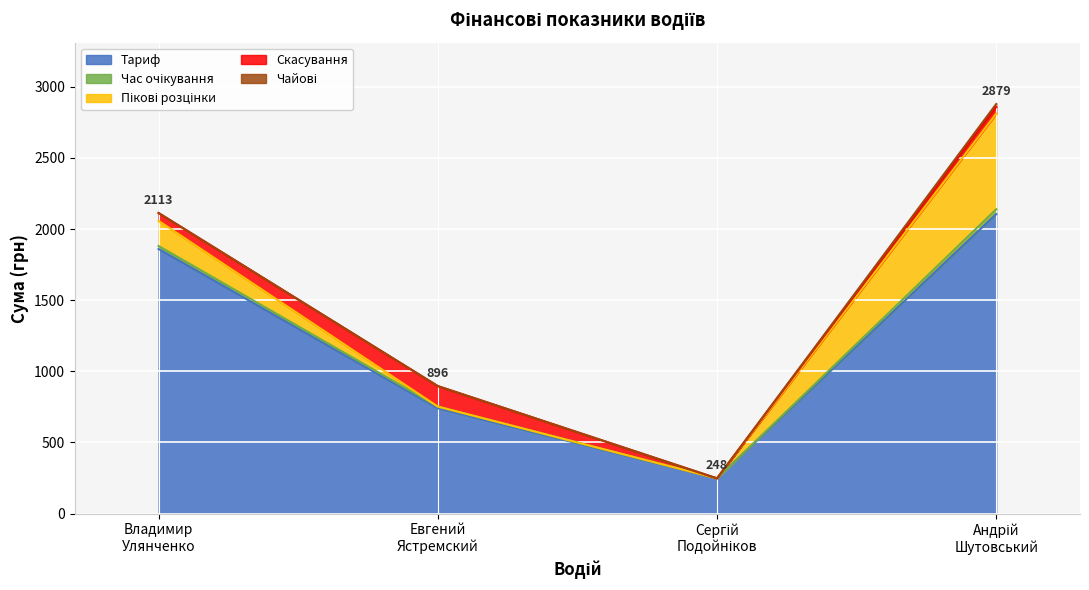

What is the sum of all Скасування values?

247.0